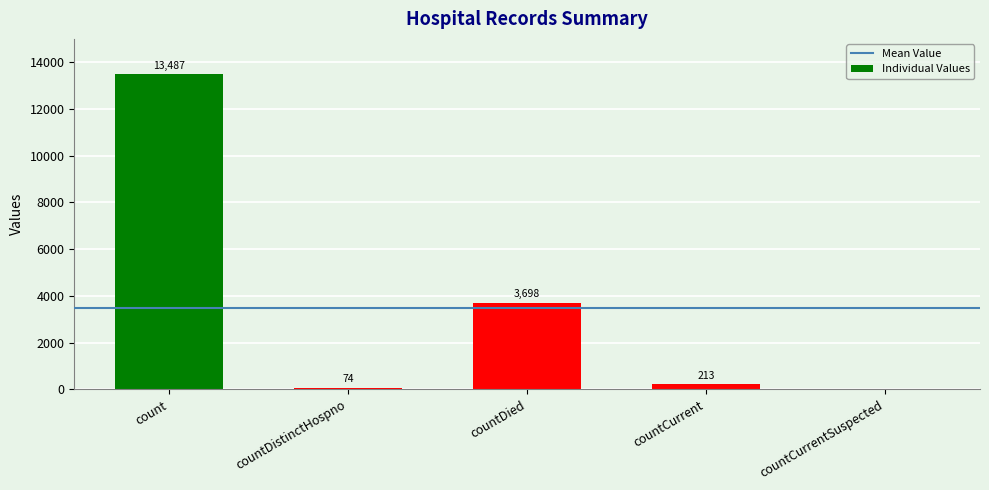

What is the change in value from count to countDistinctHospno?

-13413